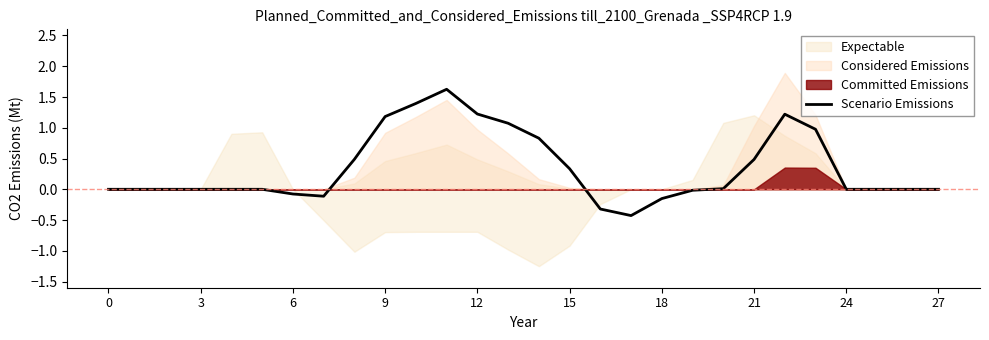

Which has a higher value, 23 or 18?

23